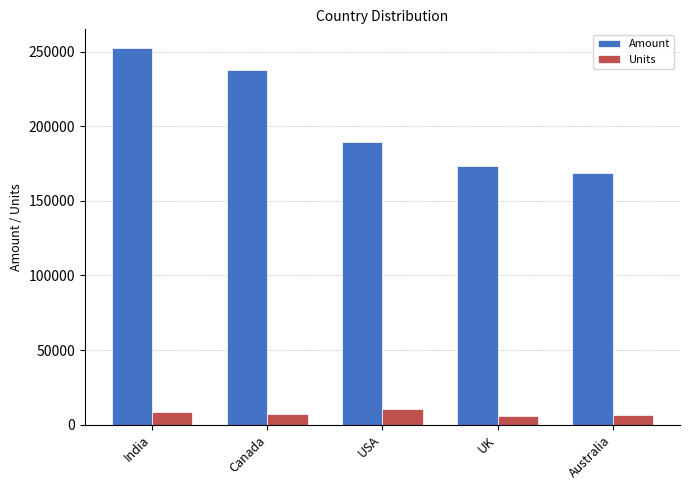

What is the difference between the Amount values at USA and India?

63035